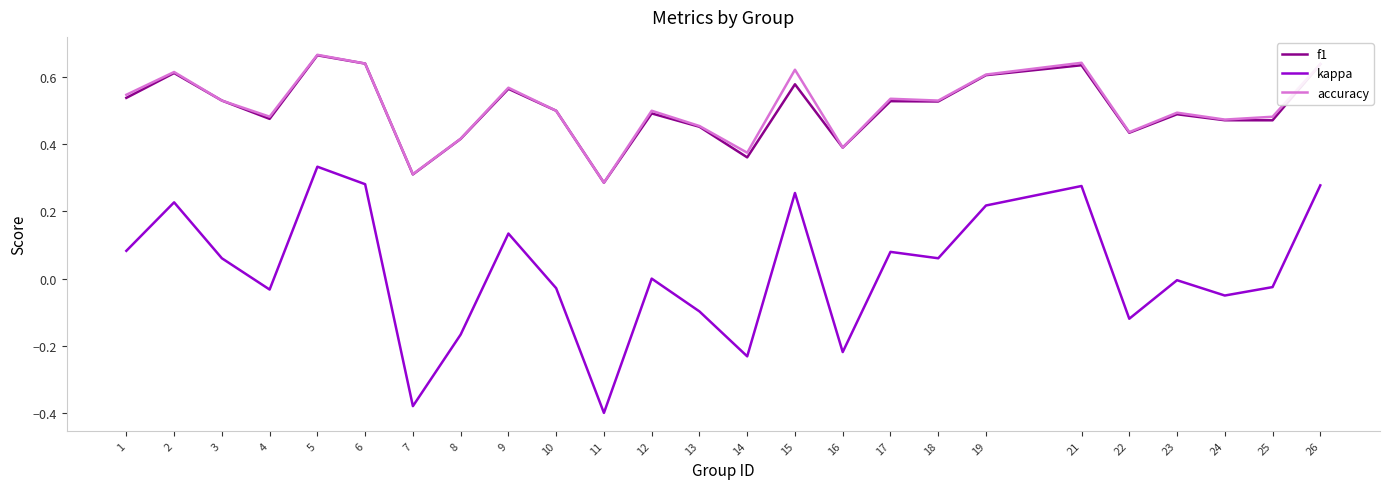

Where does the kappa series first go above 0?

1